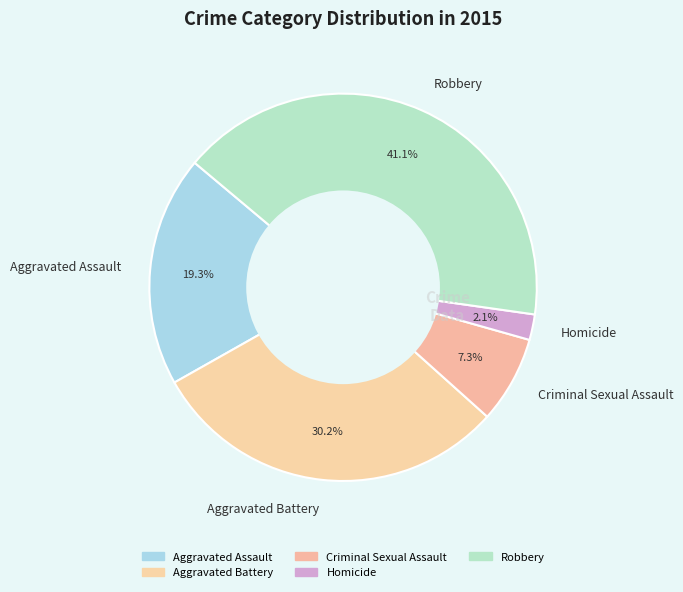

Which slice is the largest?

Robbery